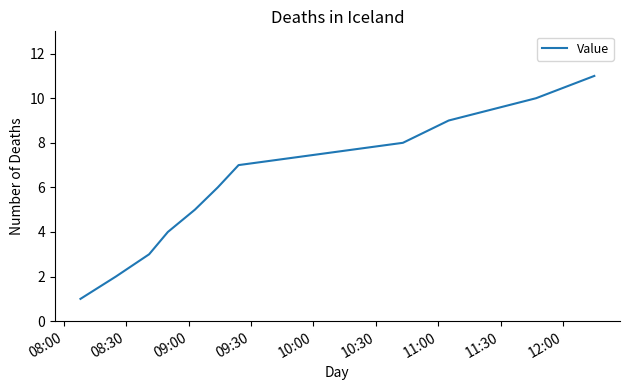

What is the greatest value displayed?

11